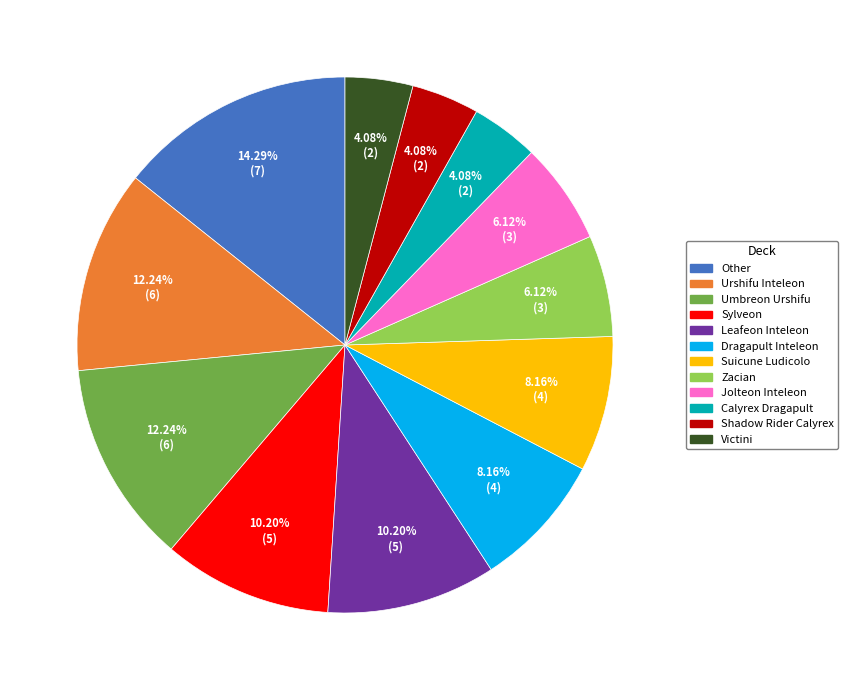

To the nearest percent, what portion does Jolteon Inteleon represent?

6%